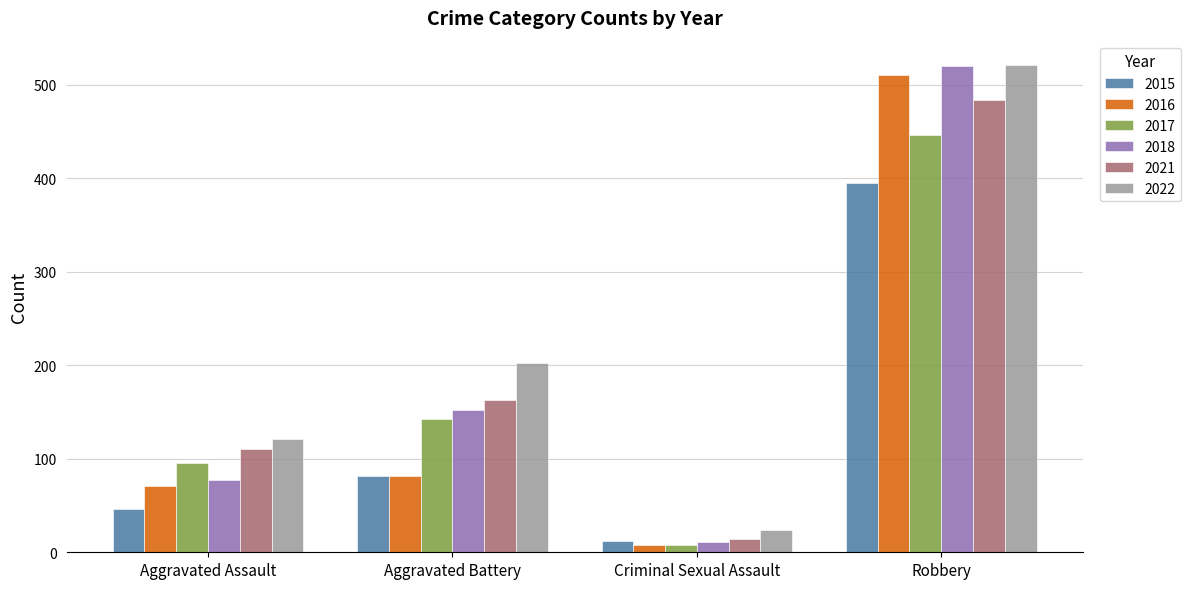

Are the bars horizontal?

No